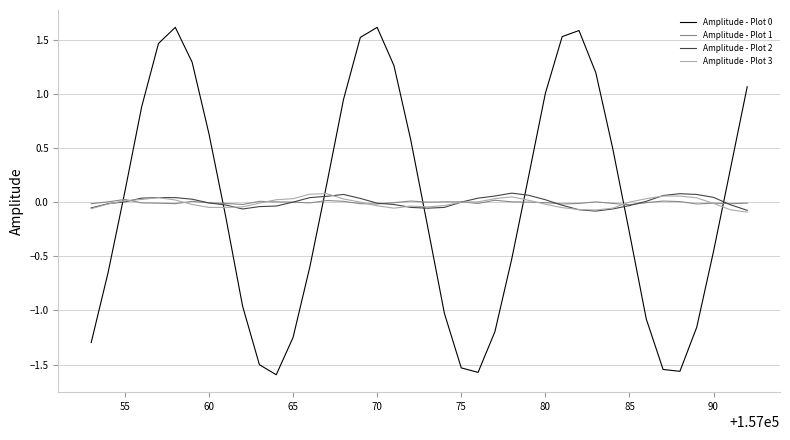

What is the highest value of the Amplitude - Plot 0 series?

1.6